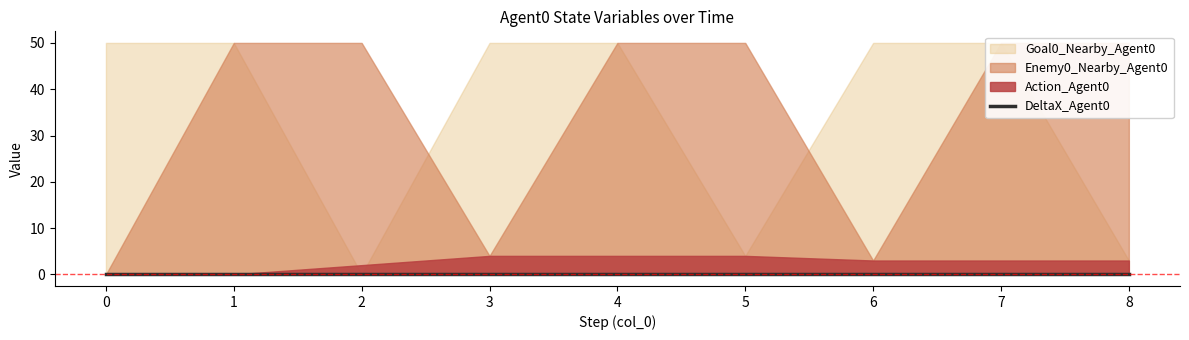

Reading left to right, what are all the values shown in this chart?

Action_Agent0: 0	0	2	4	4	4	3	3	3
Enemy0_Nearby_Agent0: 0	50	50	4	50	50	3	50	50
Goal0_Nearby_Agent0: 50	50	0	50	50	4	50	50	3
DeltaX_Agent0: 0	0	0	0	0	0	0	0	0